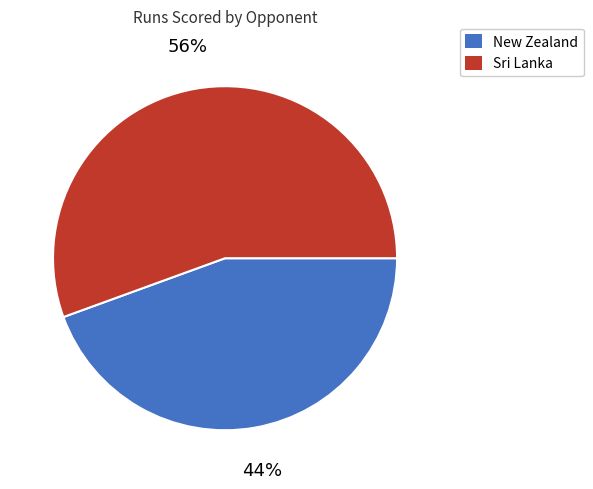

Is there a majority slice in this chart?

Yes